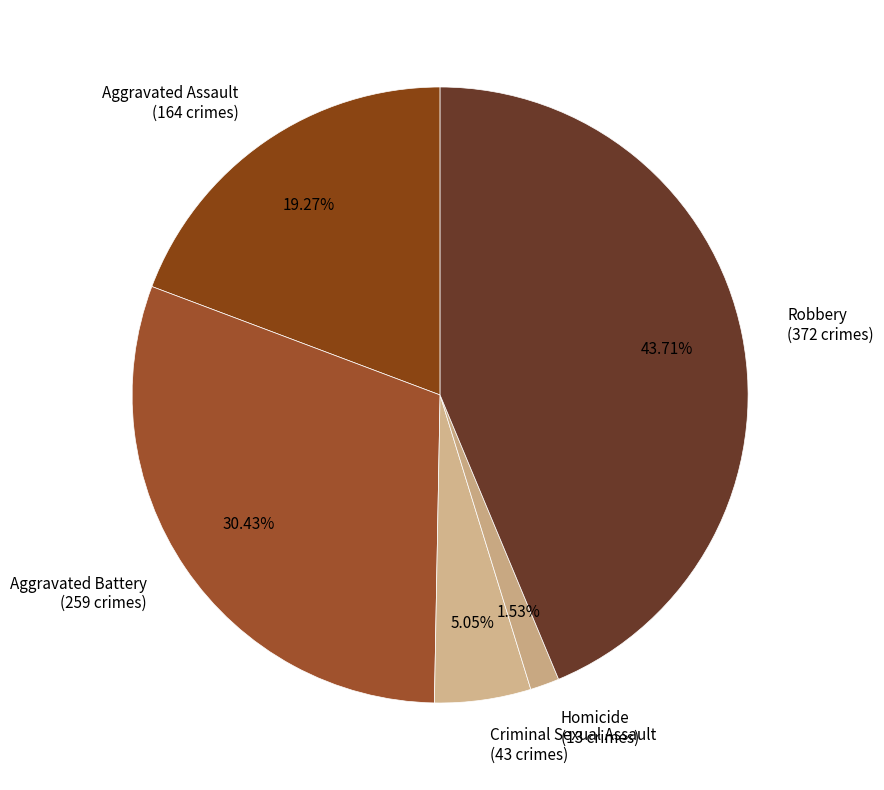

What is the largest slice in the pie chart?

Robbery